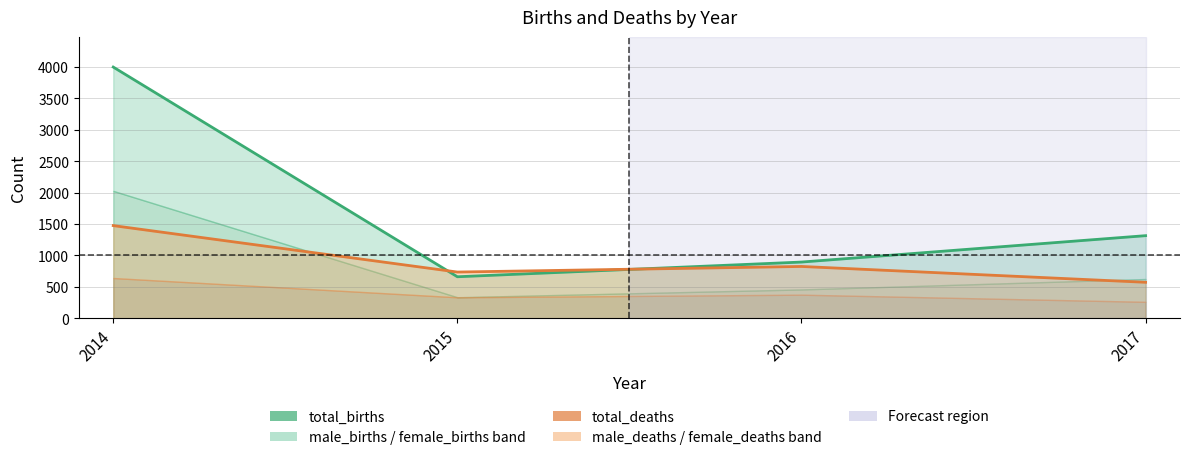

How many data points in total_births are less than 1314?

2